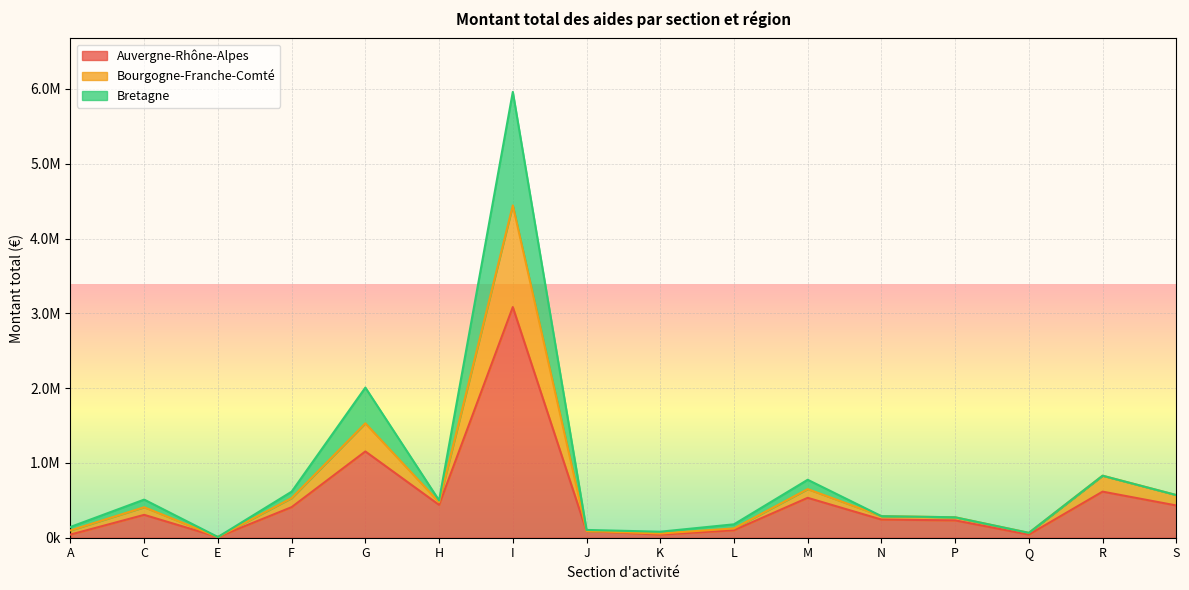

What are all the series names shown in the legend?

Auvergne-Rhône-Alpes, Bourgogne-Franche-Comté, Bretagne